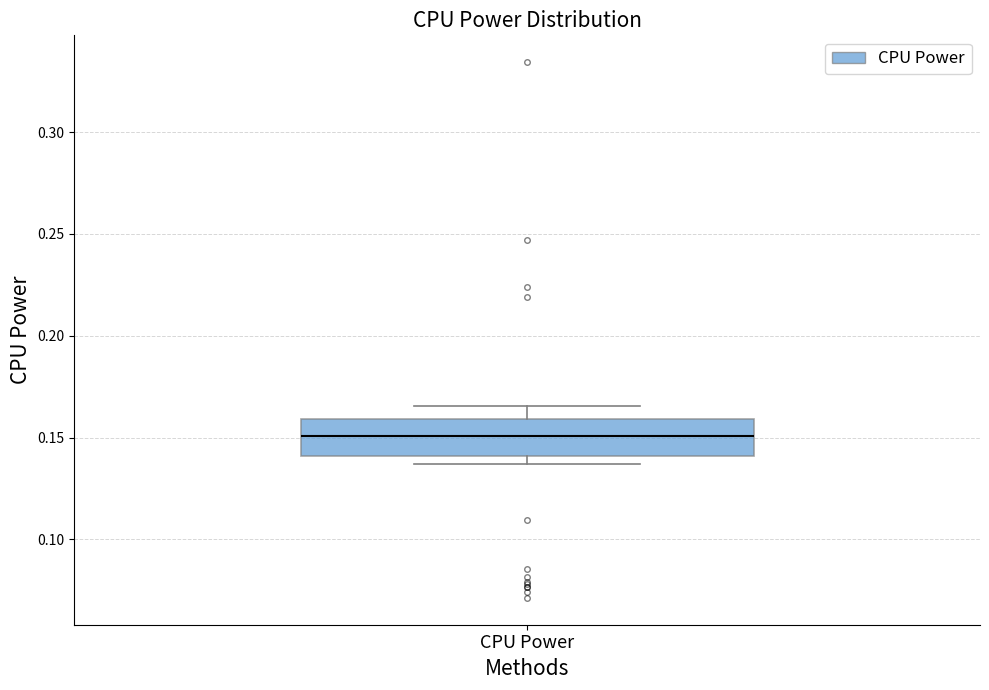

Transcribe this box plot: give where the median line is, the range the box spans, and where the two whiskers end, as read against the y-axis. The values are not printed on the chart, so give them approximately, as read against the axis.

median 0.150, box 0.140 to 0.160, whiskers 0.135 to 0.165